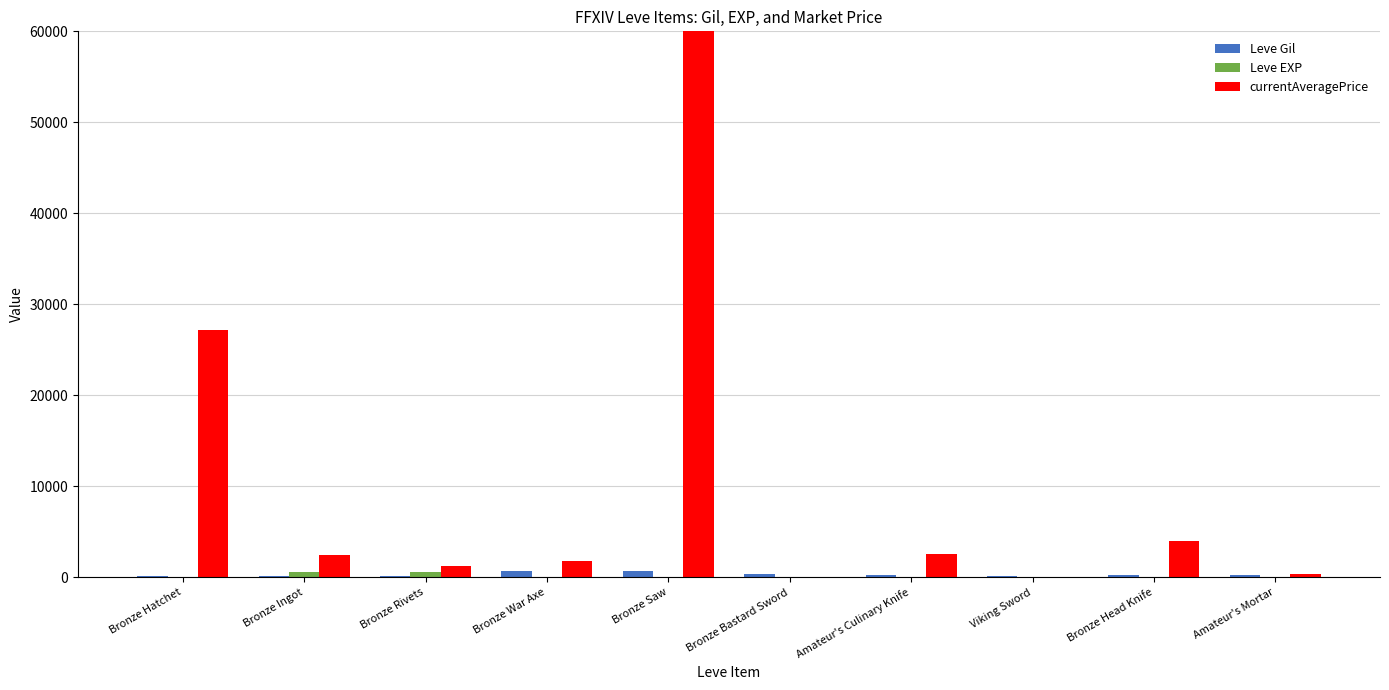

Reading left to right, what are all the values shown in this chart?

Leve Gil: 160	114	115	690	690	330	220	110	220	220
Leve EXP: 1	630	630	1	1	1	5	4	5	5
currentAveragePrice: 27128	2402	1209	1750	90000	0	2507	0	3962	380